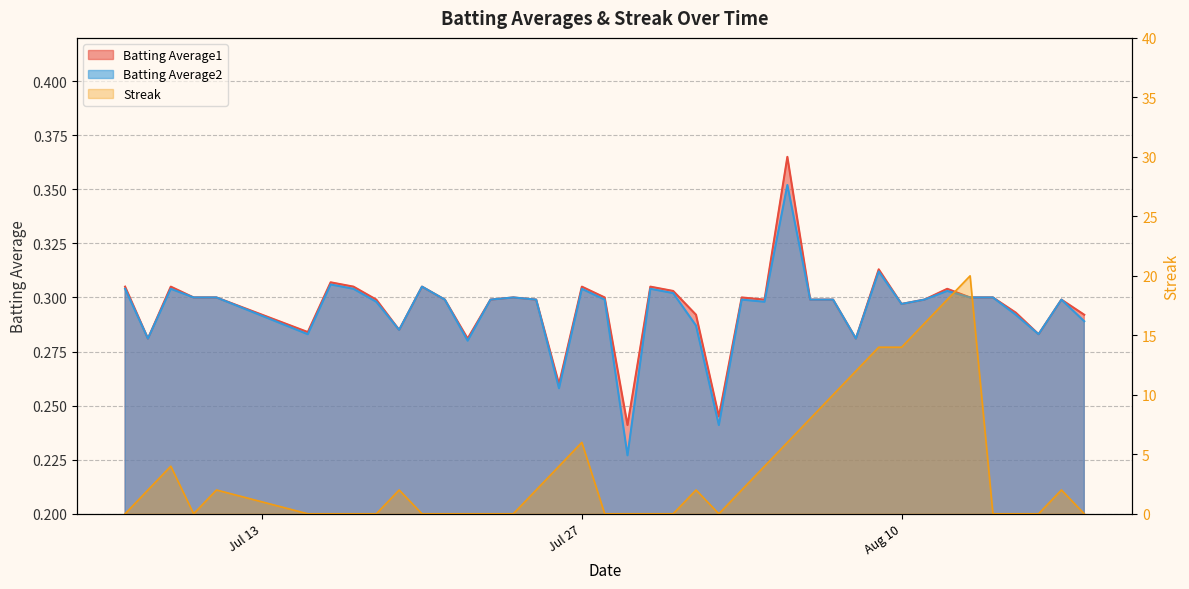

At how many categories does at least one series exceed 8?

7